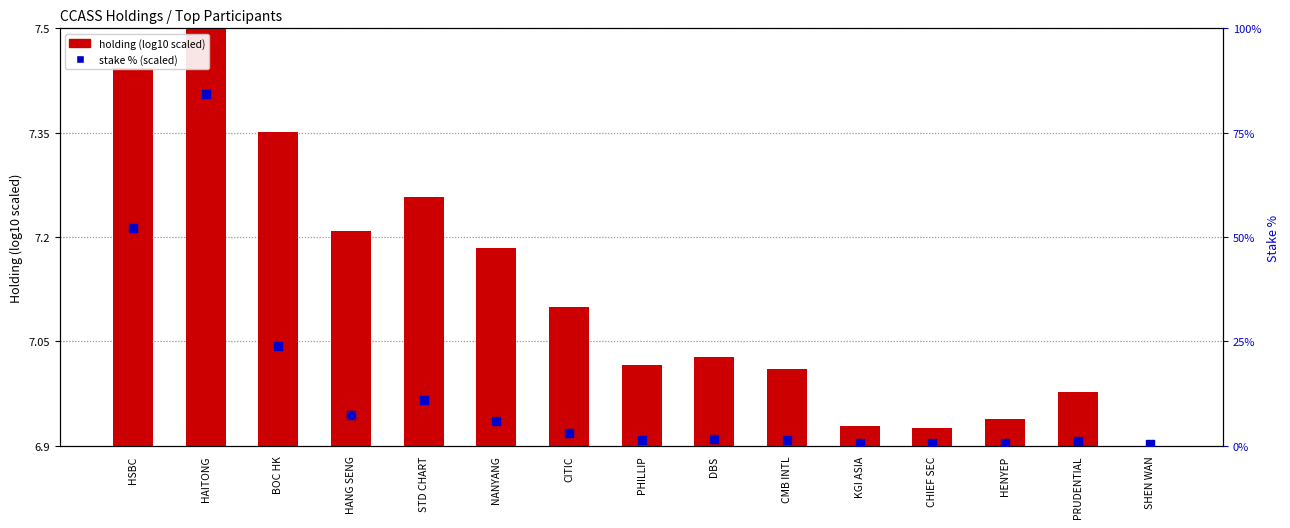

What are all the series names shown in the legend?

holding (log10 scaled), stake % (scaled)